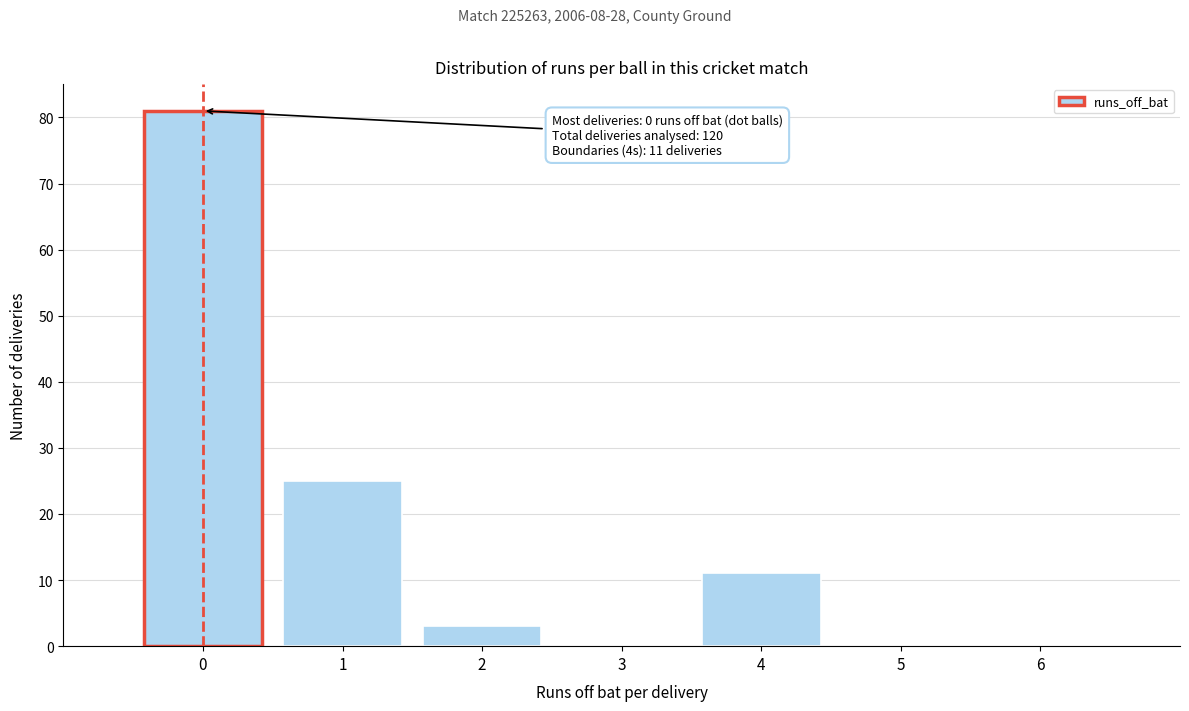

Over which range of the x-axis is the bar tallest?

-0.5 to 0.5